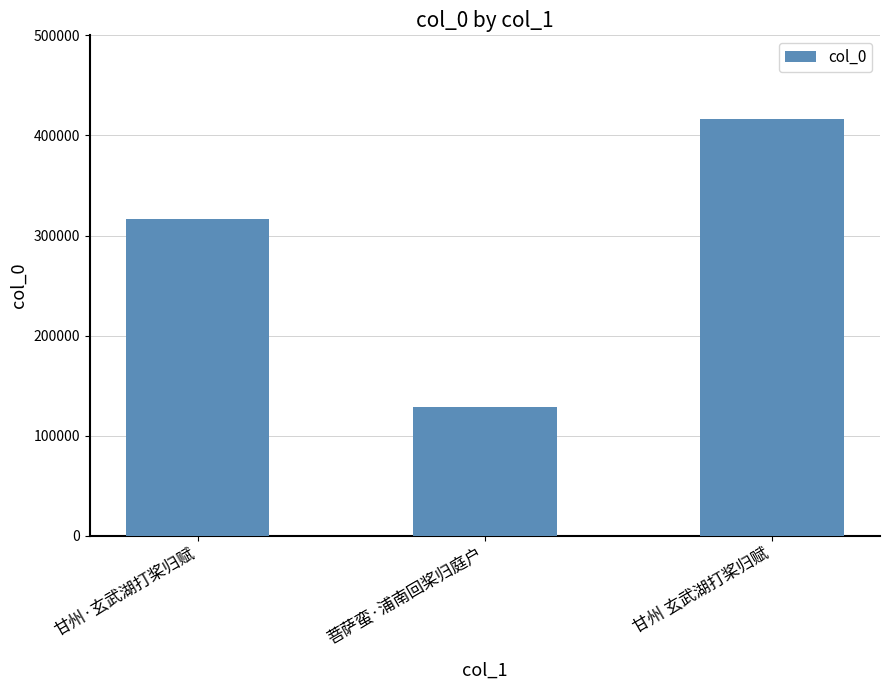

Read the value at 甘州 玄武湖打桨归赋, to the nearest 100.

416700